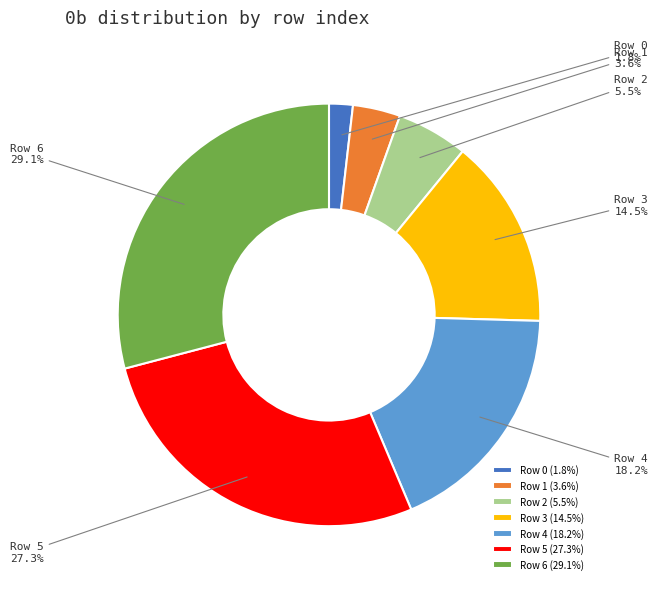

To the nearest percent, what is the difference between the largest and smallest slice percentages?

27%